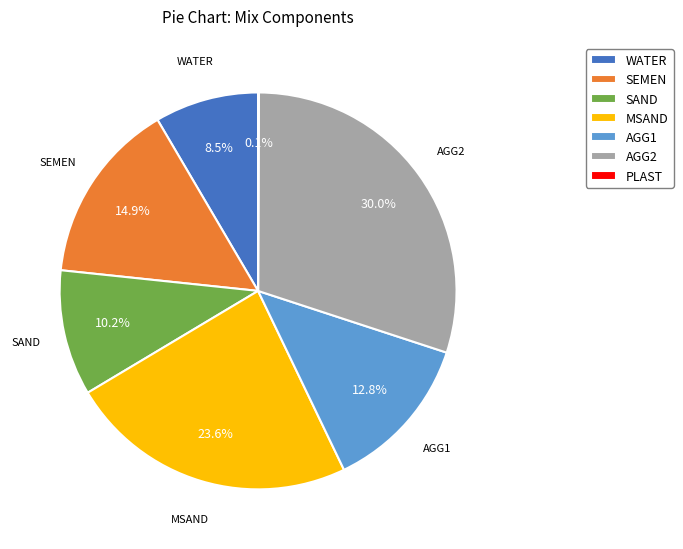

Is AGG2 the majority of the pie?

No